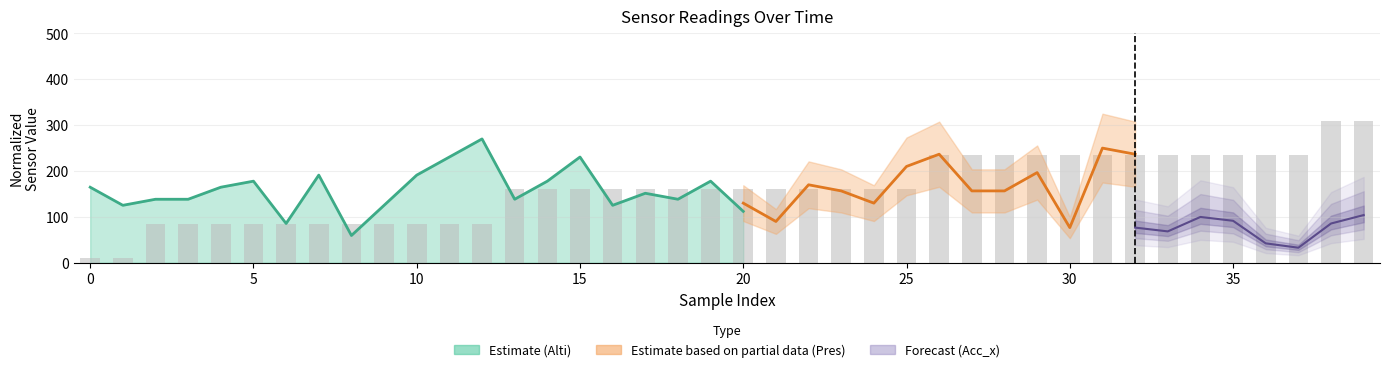

What is the difference between the second highest and second lowest values?

300.0